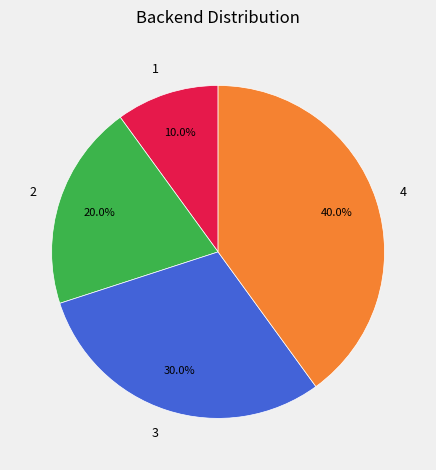

Does any single category account for the majority?

No